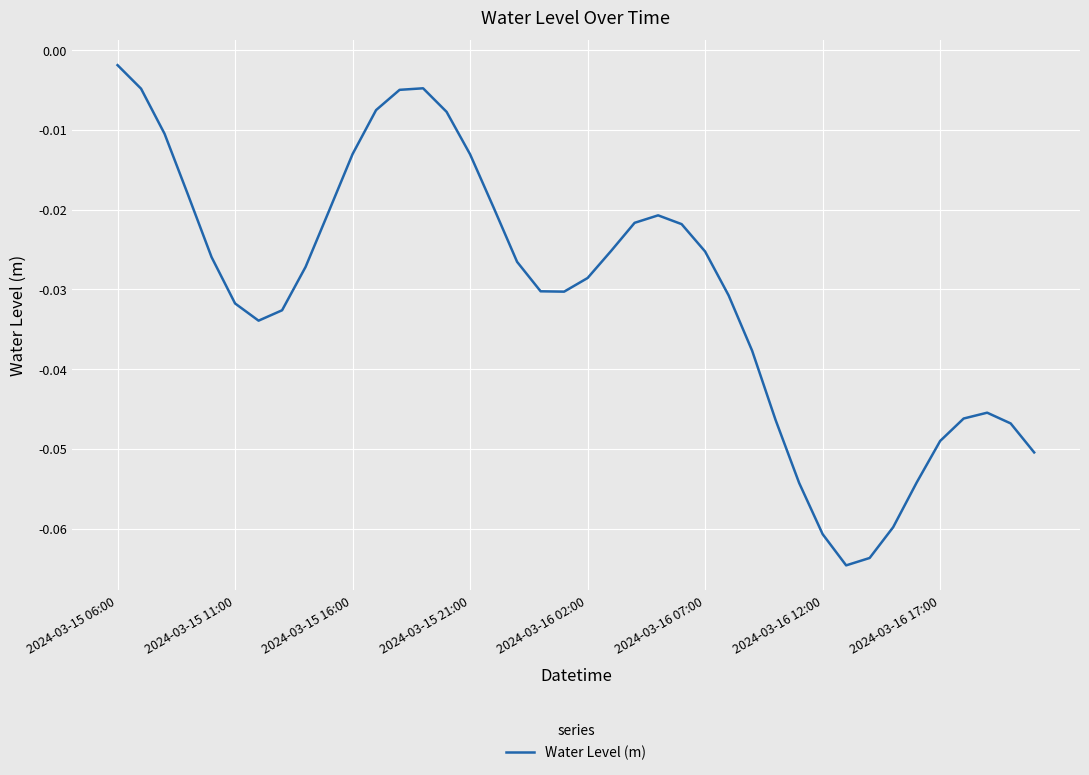

Does the chart have visible grid lines?

Yes